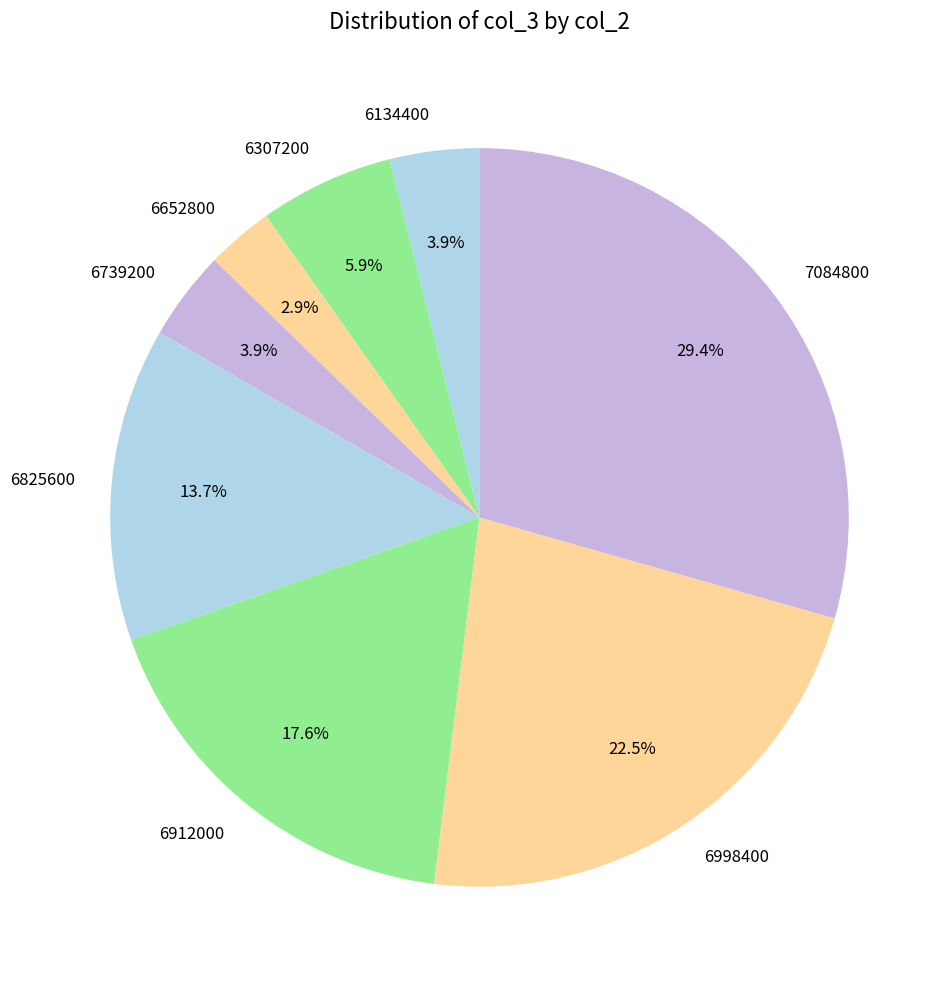

To the nearest percent, what percentage of the pie is 6307200?

6%